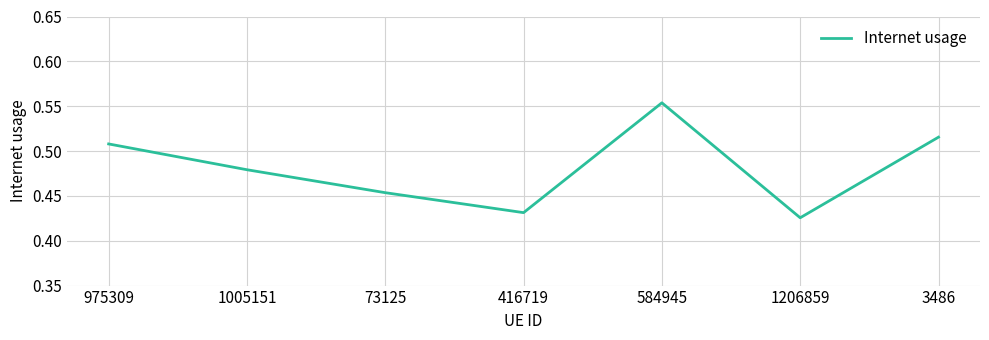

Is this an area chart (filled region under the line)?

No